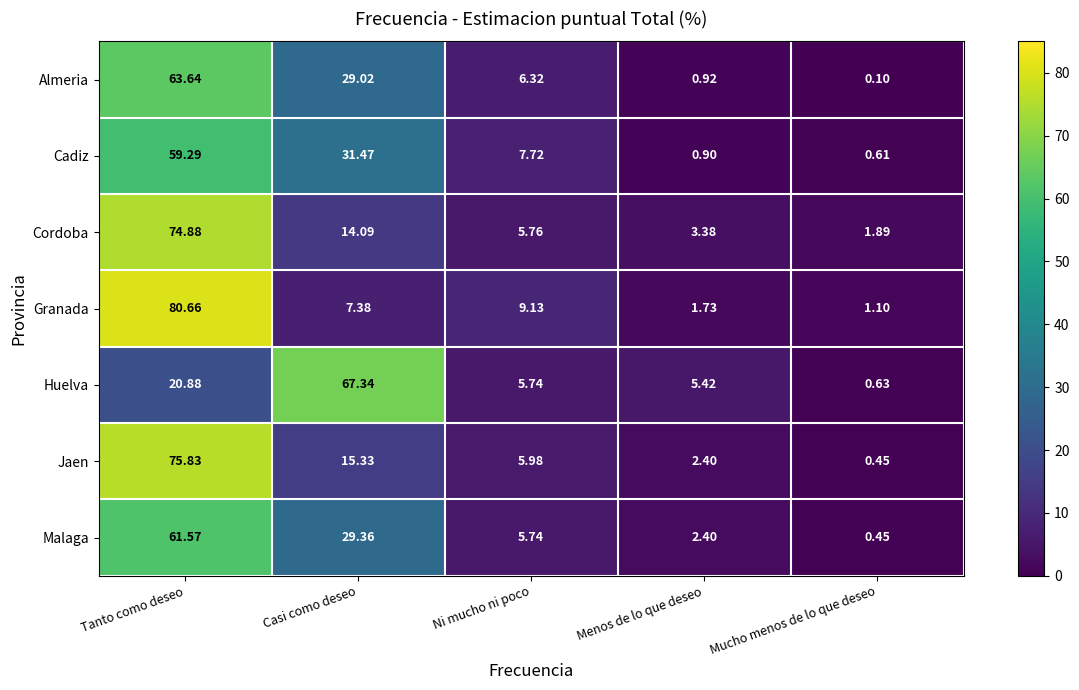

Which series has the largest total across all categories?

Huelva